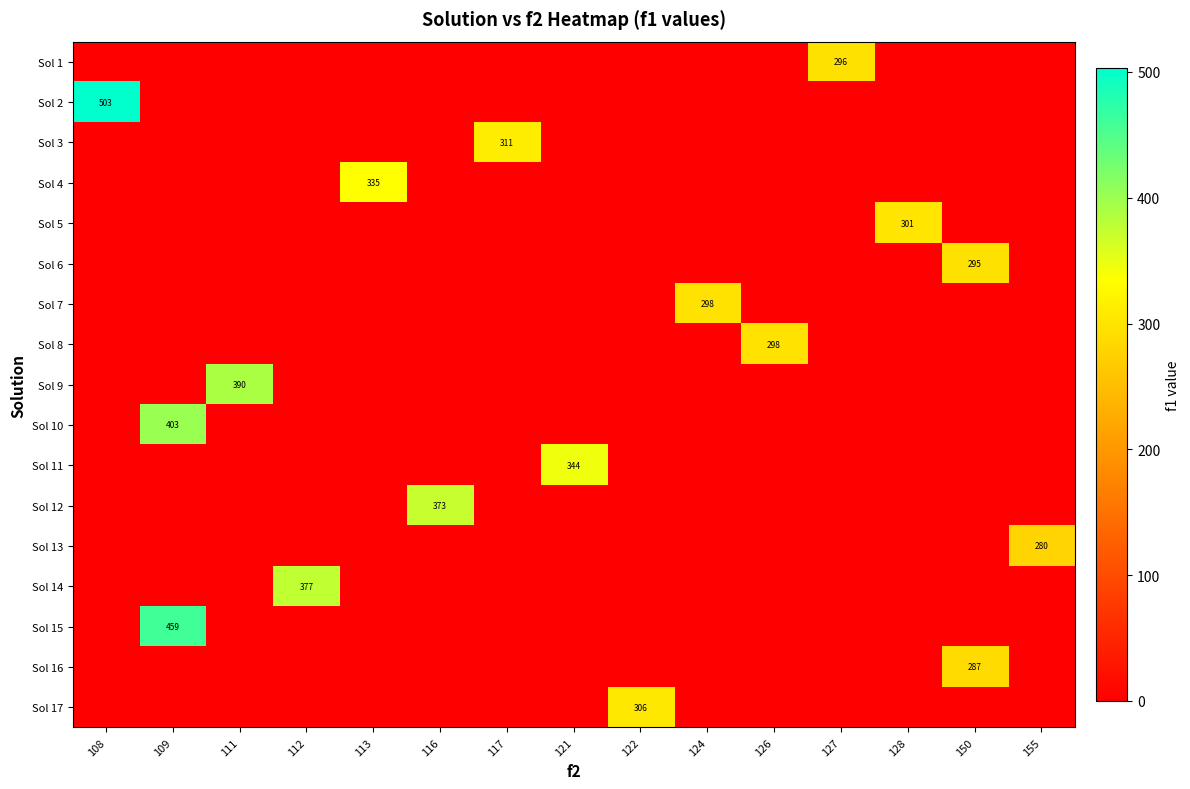

At which category is the sum across all series the highest?

109